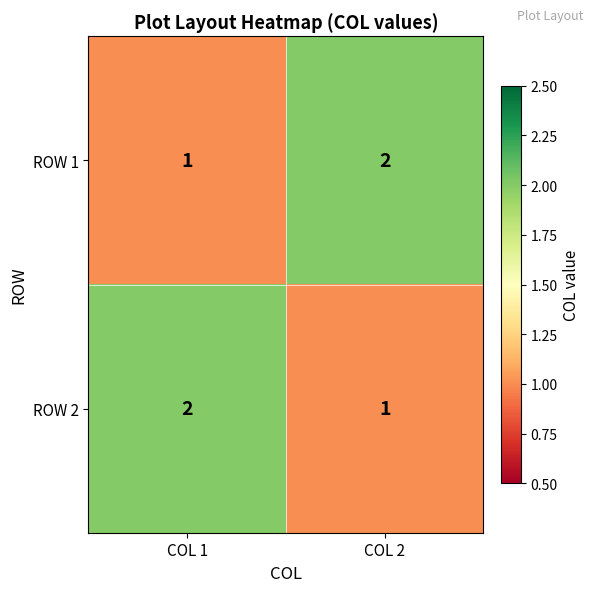

What is the sum of all ROW 1 values?

3